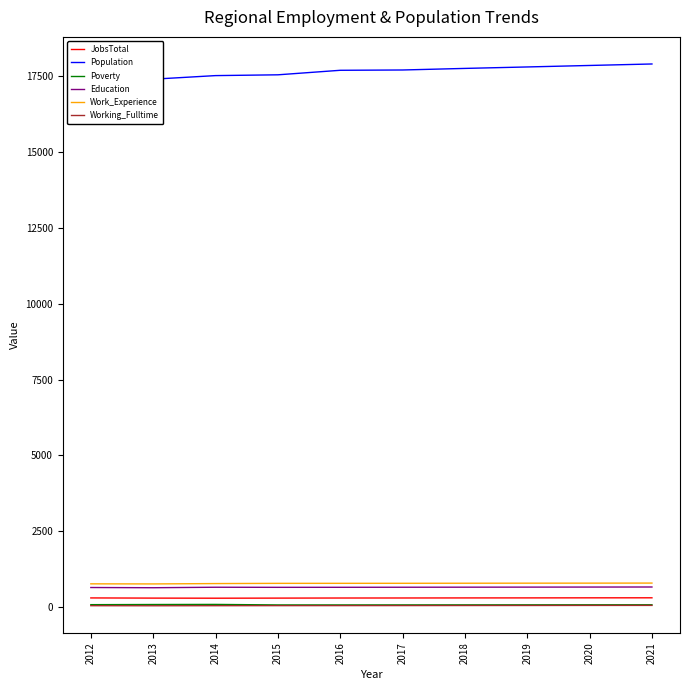

How many lines are shown in the chart?

6